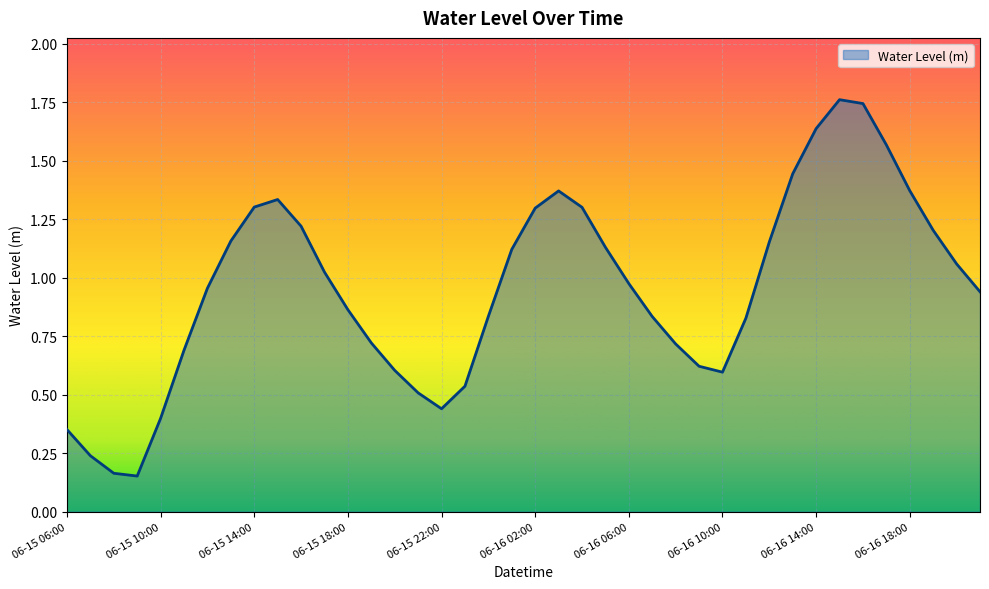

How many distinct data groups are displayed?

1